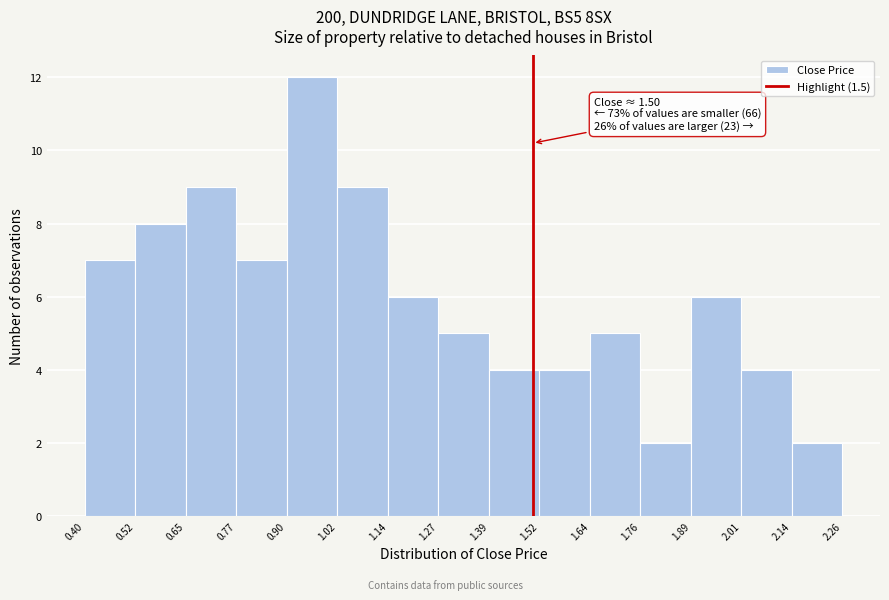

Which range on the x-axis has the tallest bar?

0.90 to 1.02